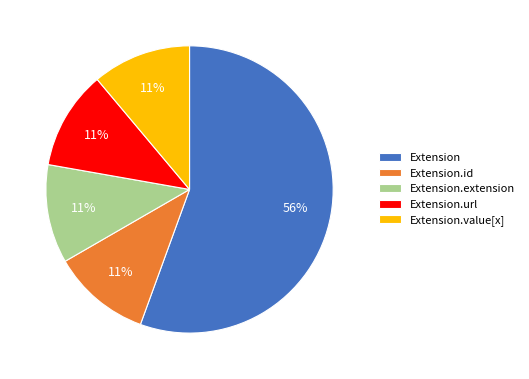

Count the number of slices in the pie.

5